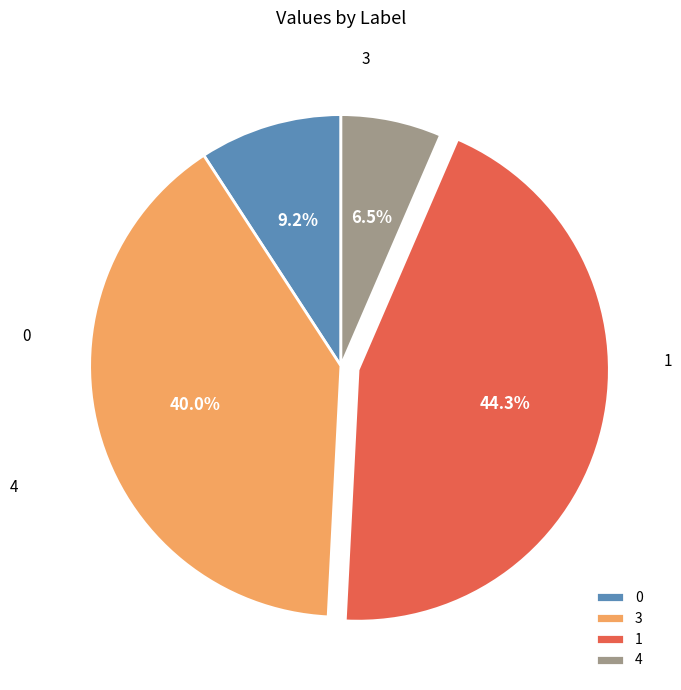

True or false: 3 accounts for 40% of the total.

True